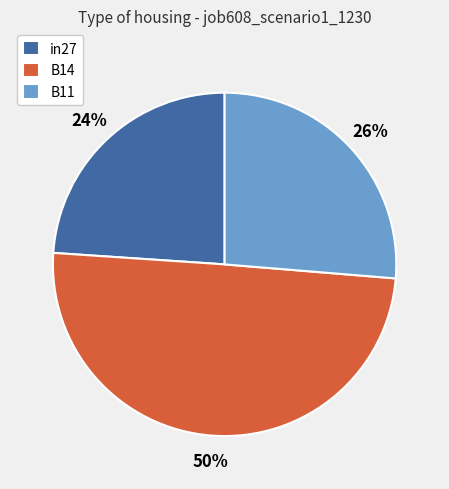

Do B14 and in27 together represent more than half of the pie?

Yes